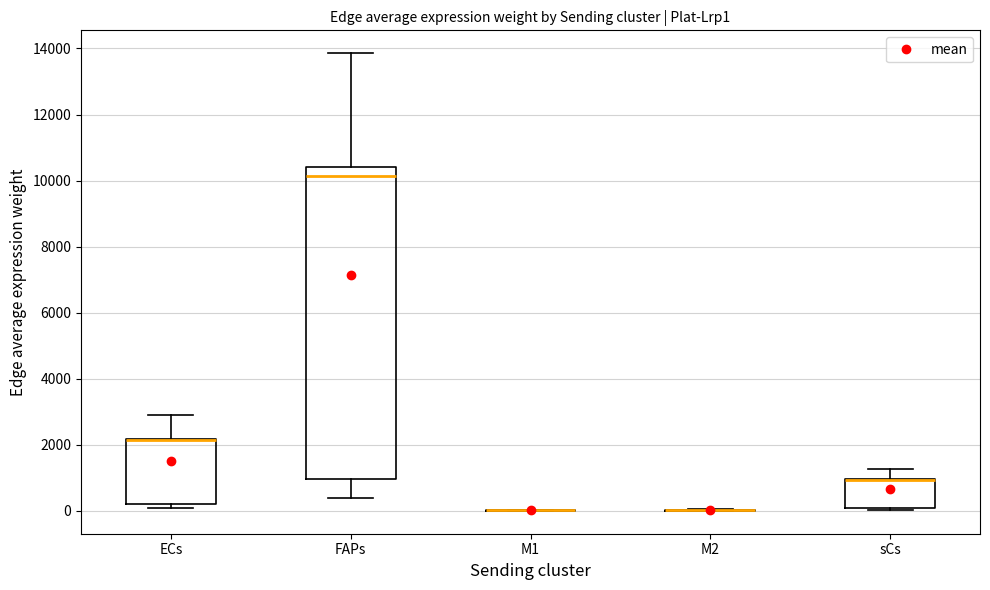

Reading left to right, transcribe this box plot: for each box, give where its median line is, the range the box spans, and where its two whiskers end, as read against the y-axis. The values are not printed on the chart, so give them approximately, as read against the axis.

ECs: median 2200 (drawn on the box's upper edge), box 200 to 2200, whiskers 0 to 3000
FAPs: median 10200, box 1000 to 10400, whiskers 400 to 13800
M1: box collapsed to a line at 0, whiskers 0 to 0
M2: box collapsed to a line at 0, whiskers 0 to 0
sCs: median 1000 (drawn on the box's upper edge), box 0 to 1000, whiskers 0 to 1200